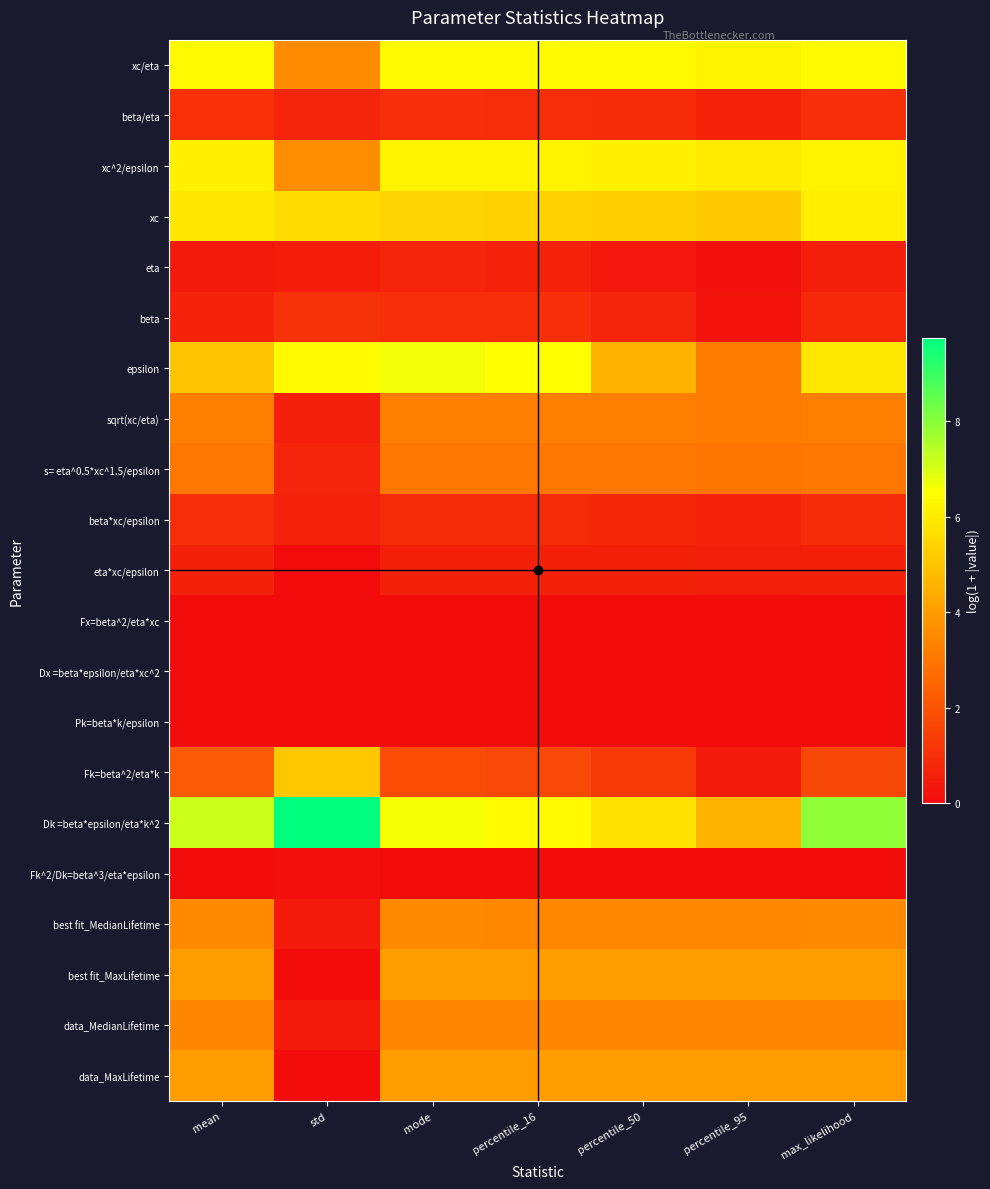

At how many categories does at least one series exceed 4?

7